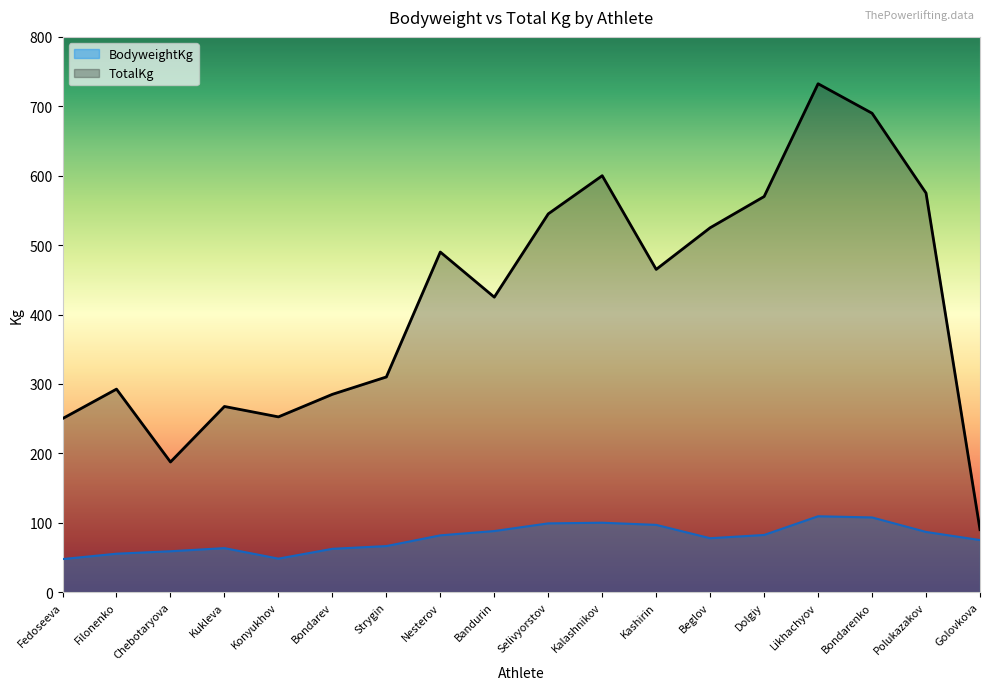

Rank the series by their maximum value, from lowest to highest.

BodyweightKg, TotalKg